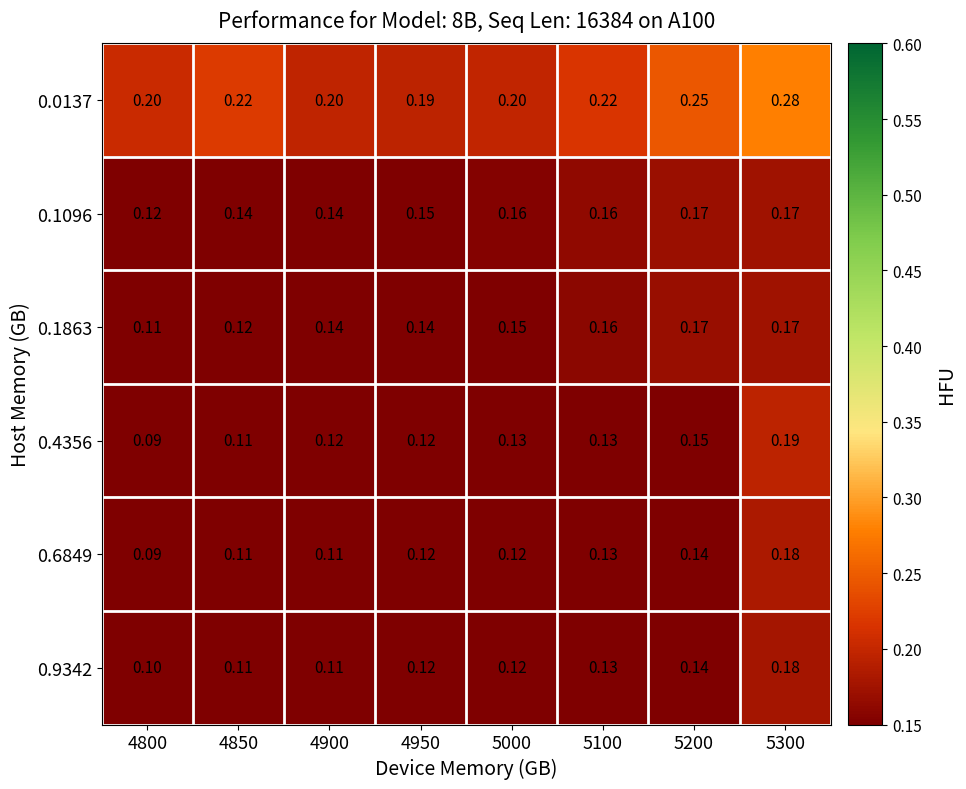

Is the value of 0.4356 at 4950 greater than the value of 0.1096 at 5000?

No